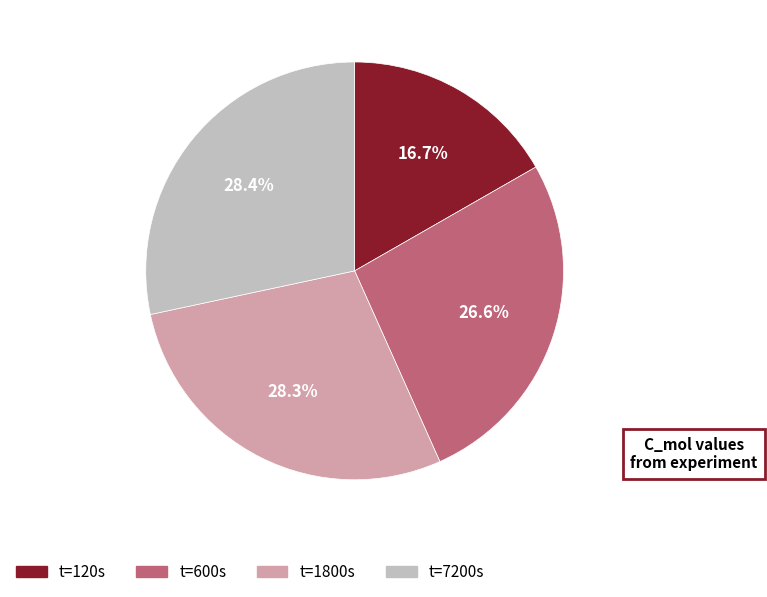

Count the number of slices in the pie.

4